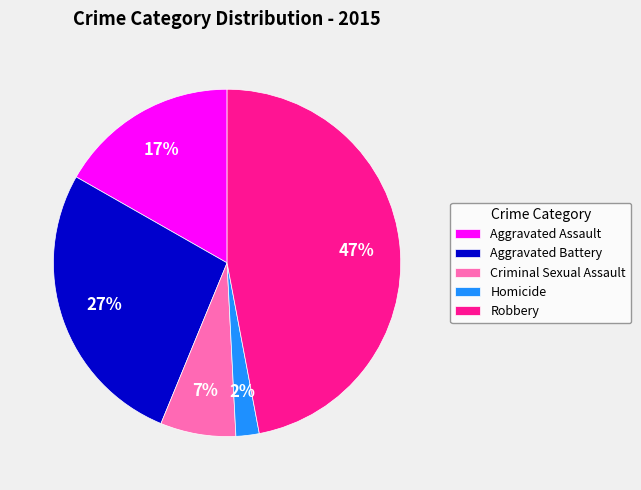

Is the sum of Homicide and Aggravated Assault greater than half?

No